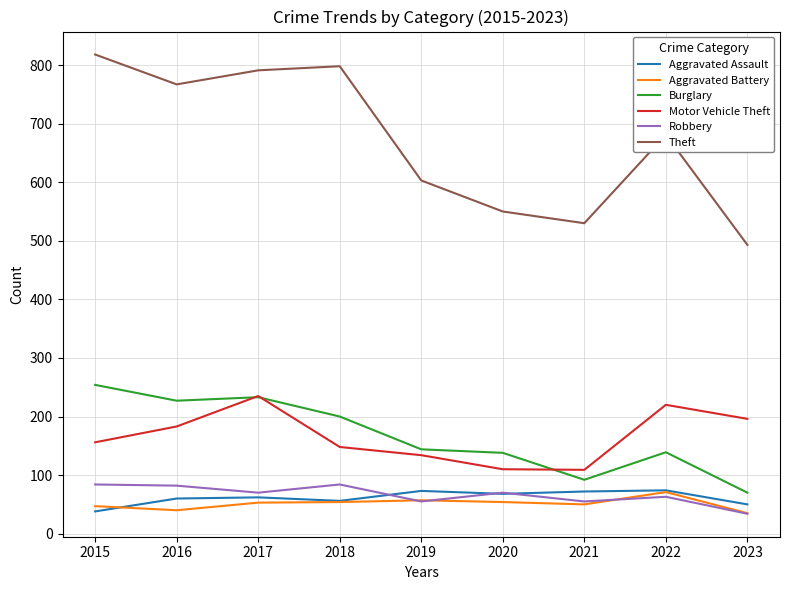

True or false: Motor Vehicle Theft and Theft intersect in this chart.

False